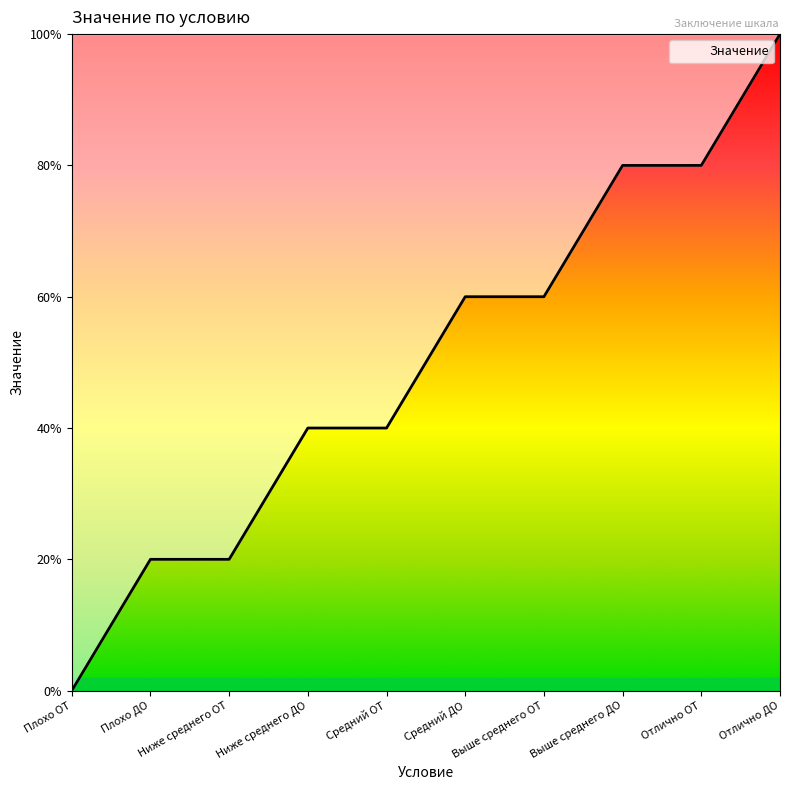

Where is the data nearest to the value 0?

Плохо ОТ